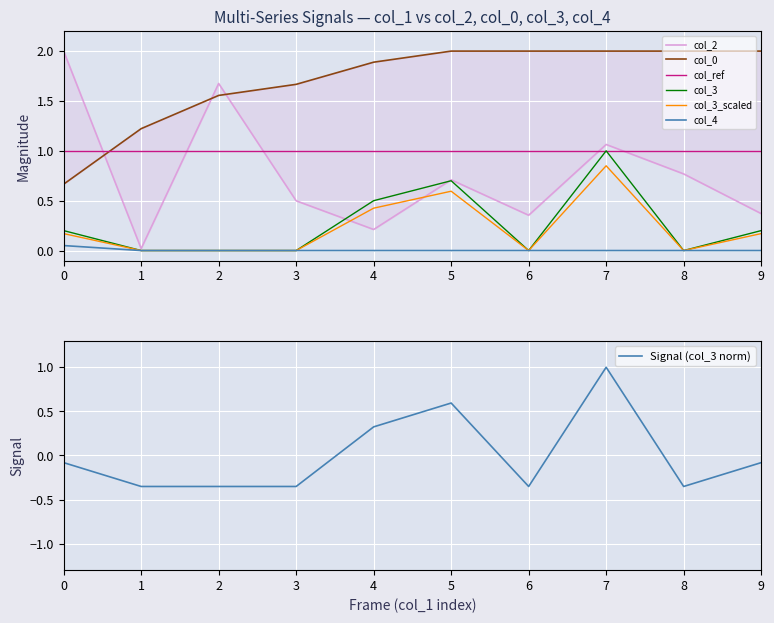

Is the value of col_3_scaled at 1 greater than the value of col_ref at 0?

No